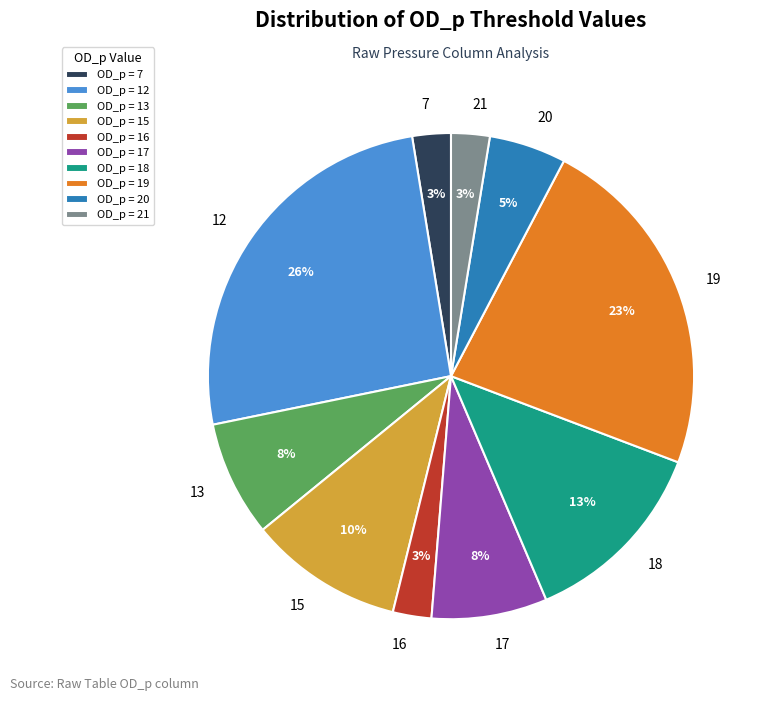

Combined, do 13 and 15 account for over 50%?

No